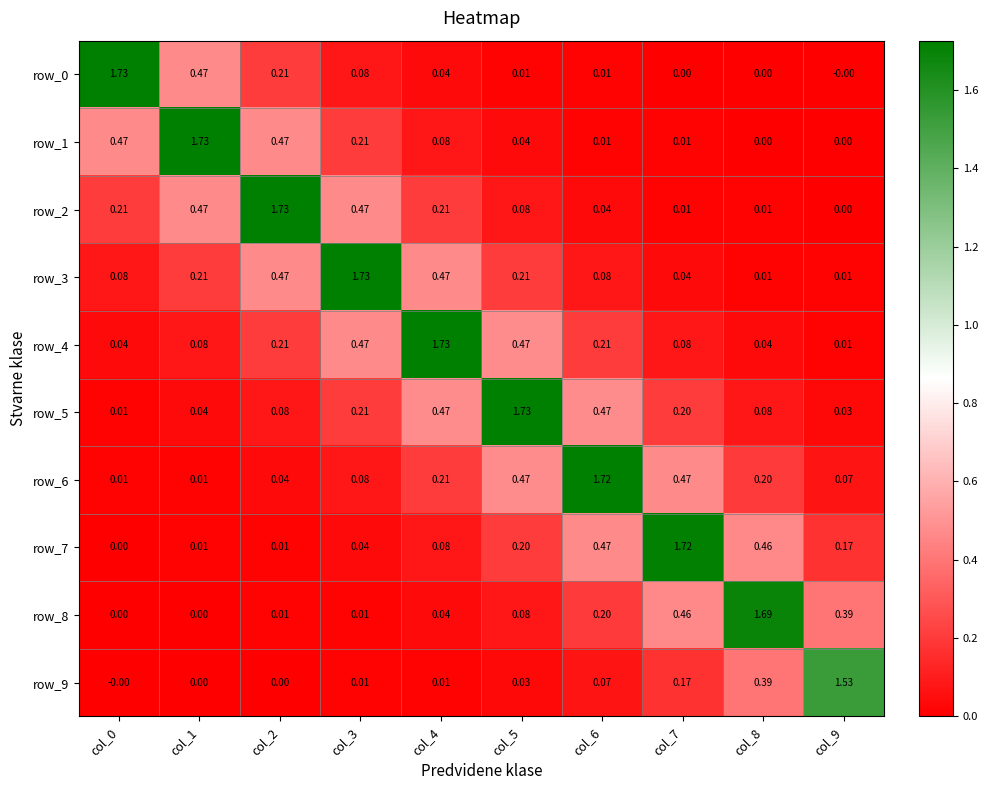

Is the value of row_2 at col_9 greater than the value of row_7 at col_4?

No